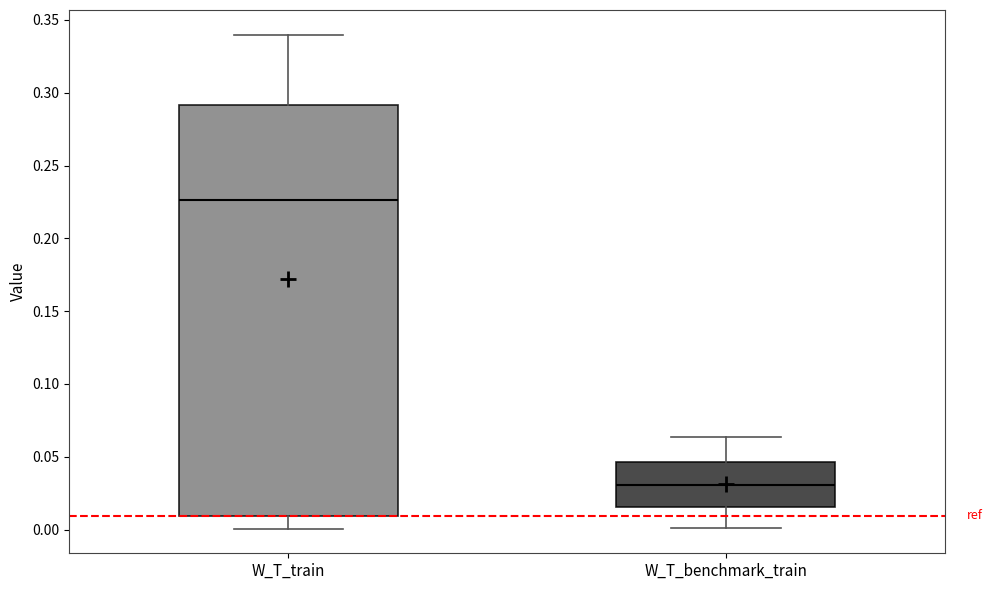

Reading left to right, read every box against the y-axis: the position of its median line, the range the box covers, and the ends of its whiskers. The values are not printed on the chart, so give them approximately, as read against the axis.

W_T_train: median 0.225, box 0.010 to 0.290, whiskers 0.000 to 0.340
W_T_benchmark_train: median 0.030, box 0.015 to 0.045, whiskers 0.000 to 0.065